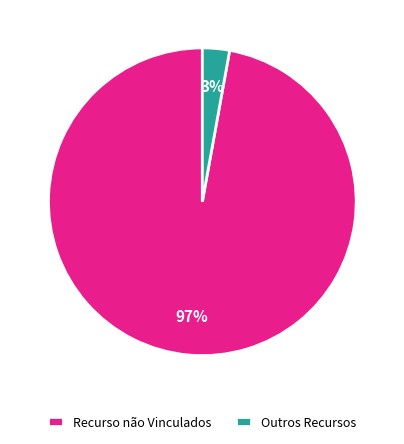

What percentage is the Outros Recursos slice, to the nearest percent?

3%